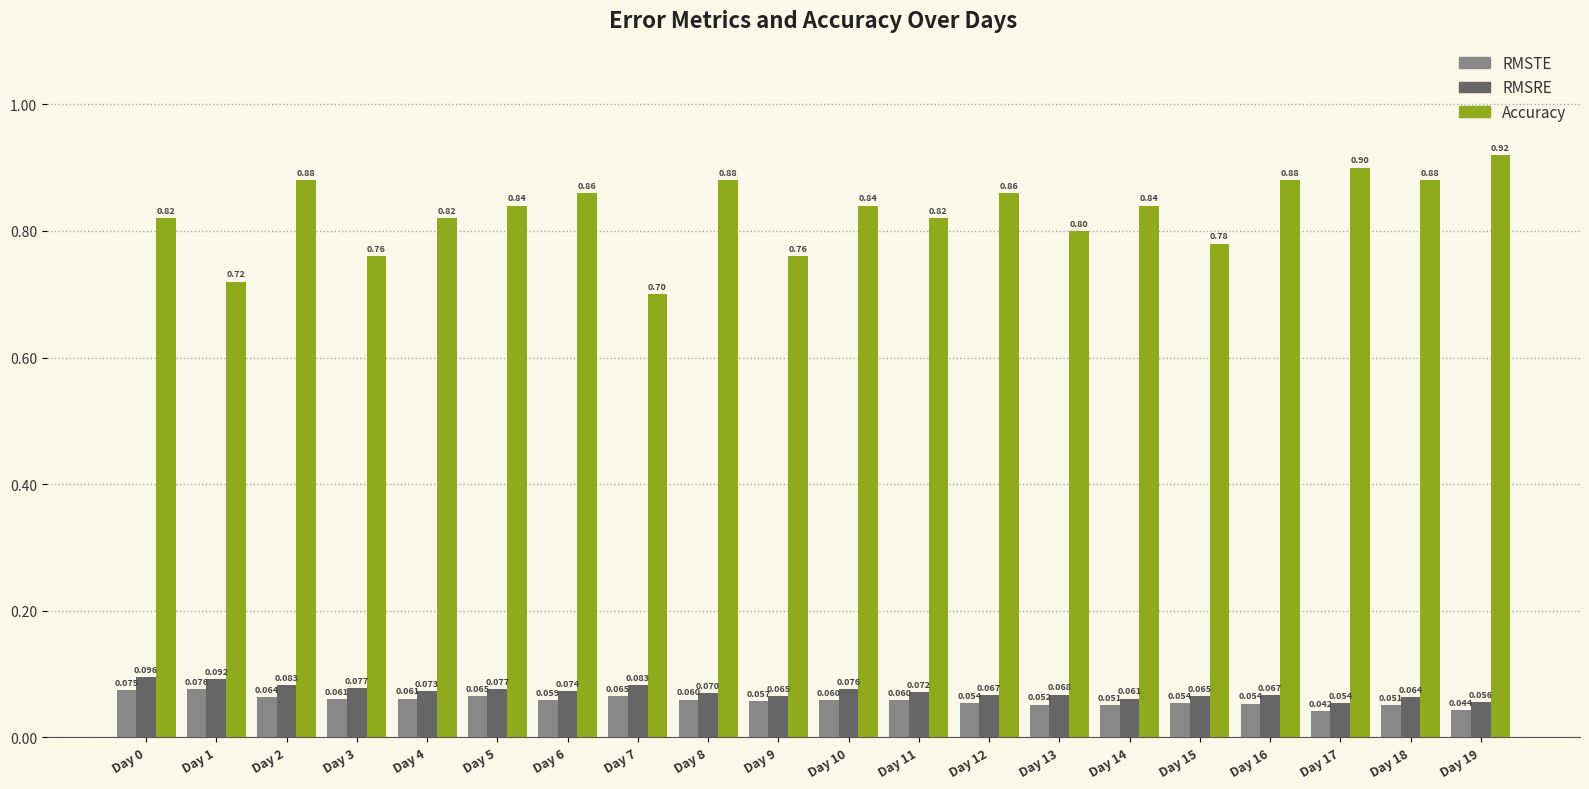

Which series has the widest spread of values?

Accuracy